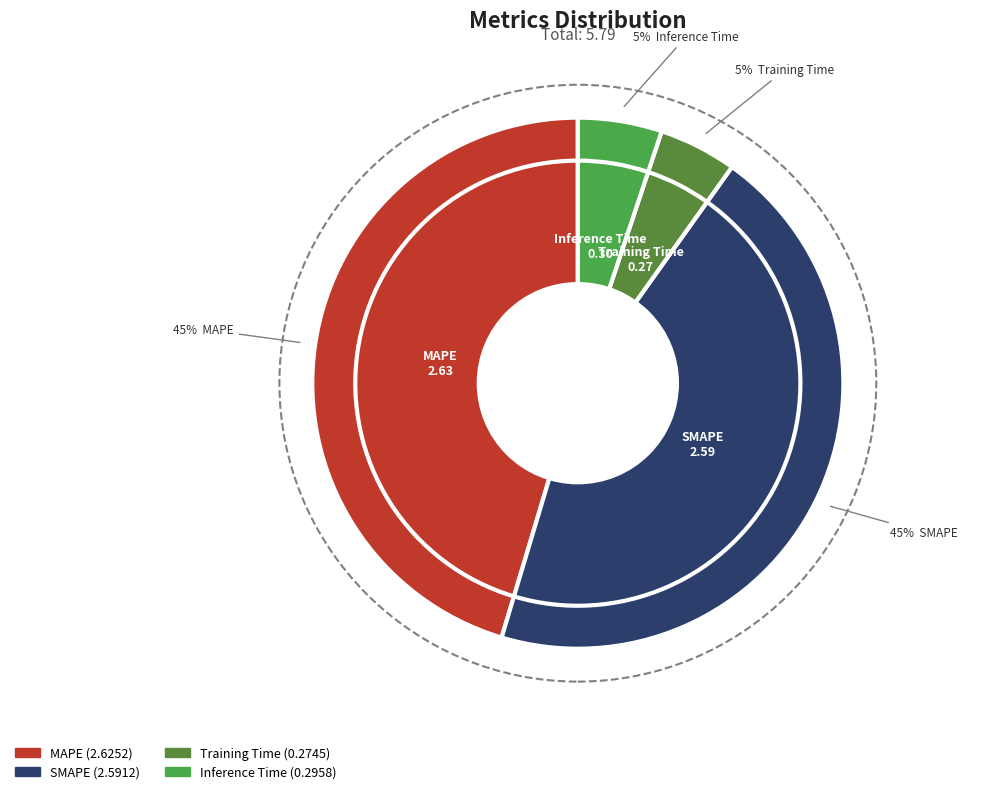

To the nearest percent, what is the combined percentage of MAPE and Inference Time?

50%